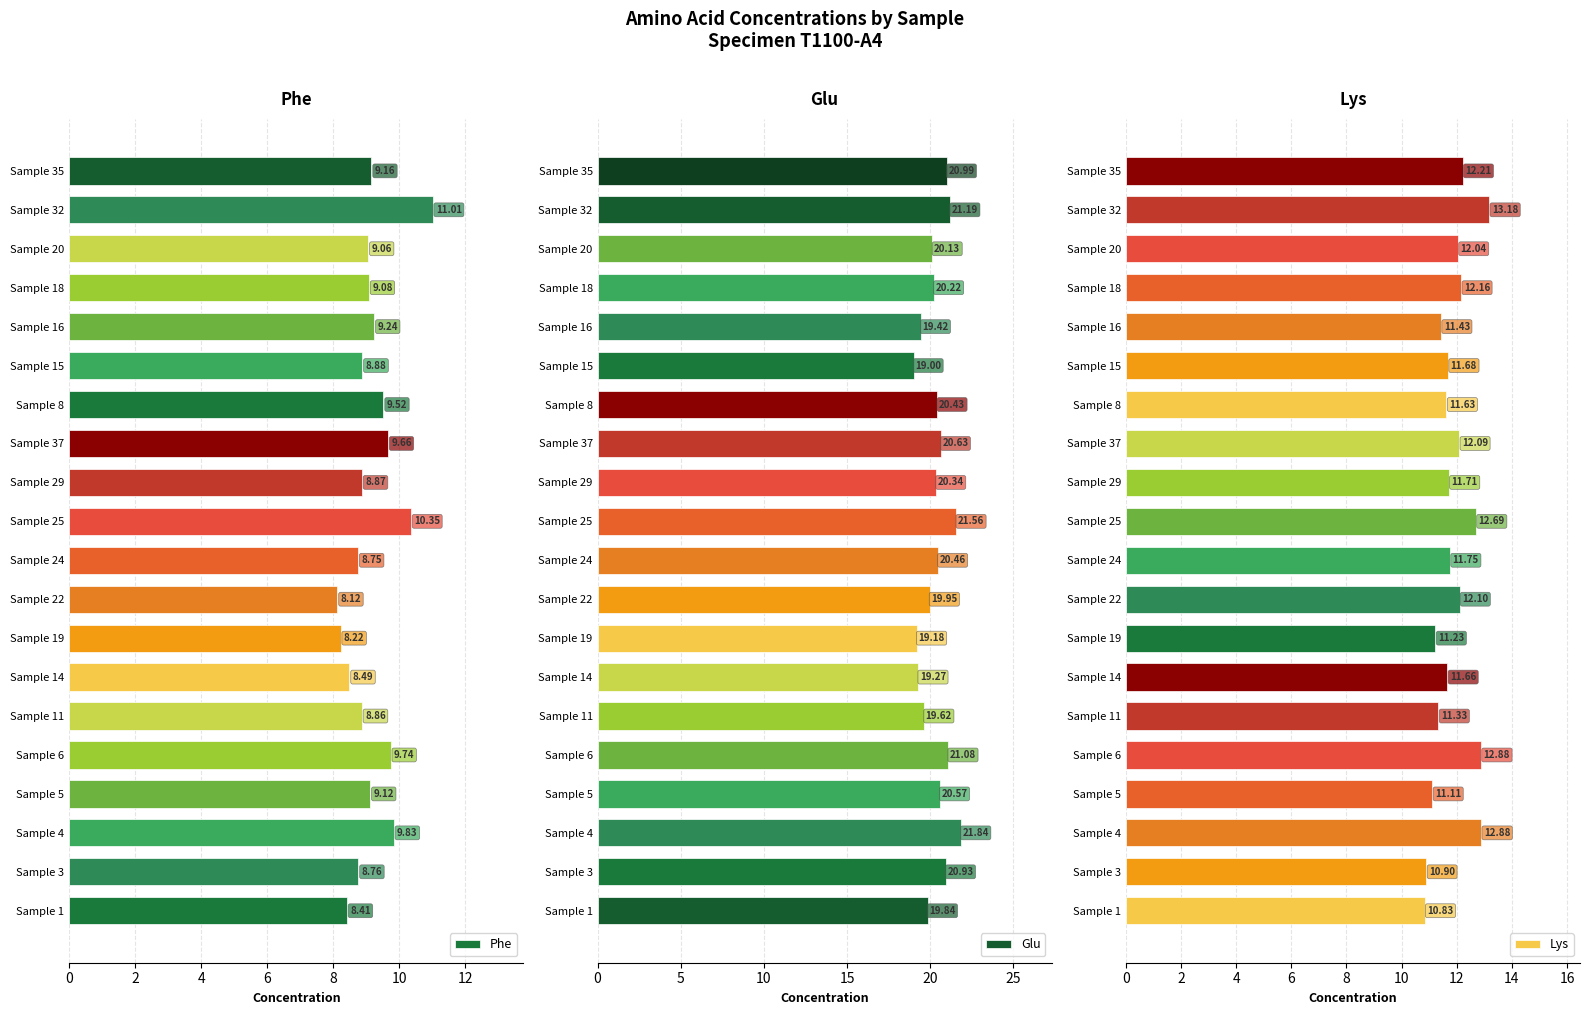

The Lys series shows 11.1 at Sample 5. True or false?

True